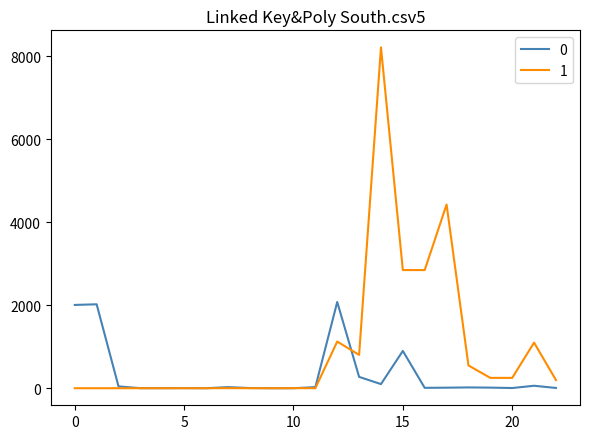

What is the maximum value shown in the chart?

8220.0